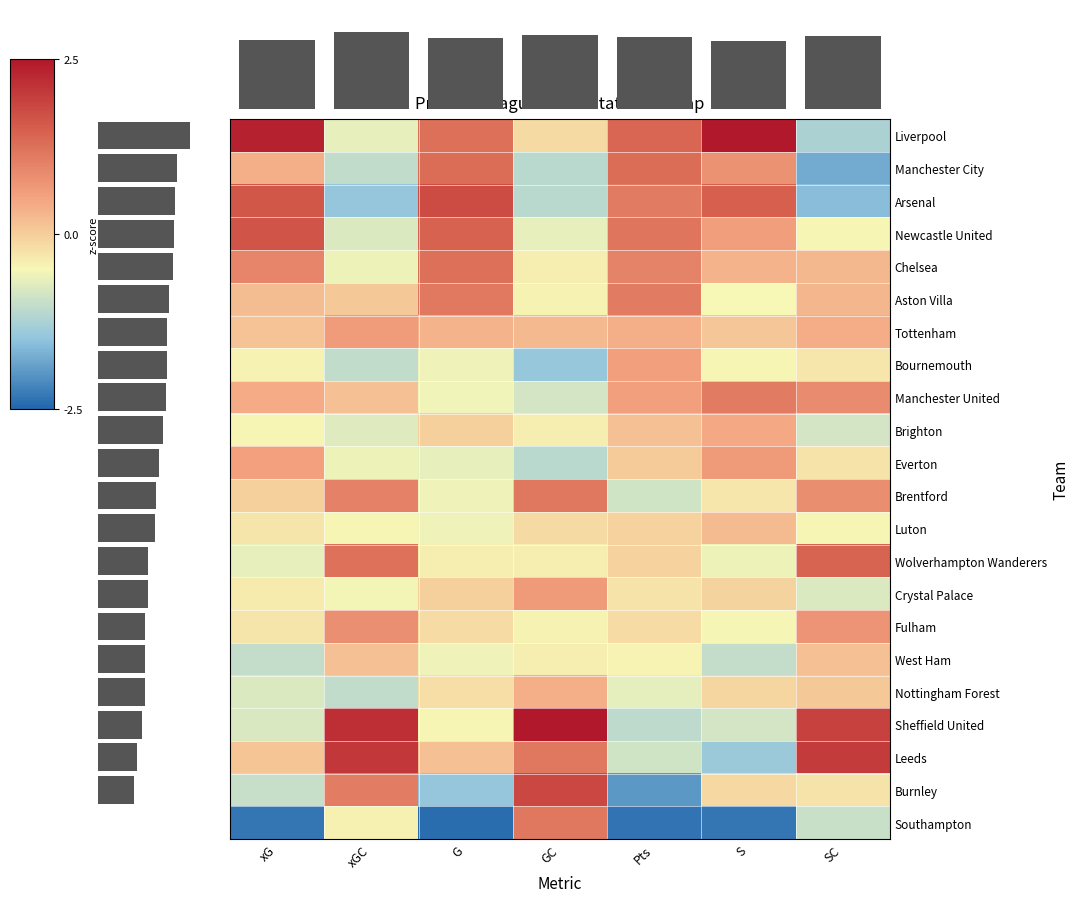

The value of Brentford at S is -0.3. True or false?

True